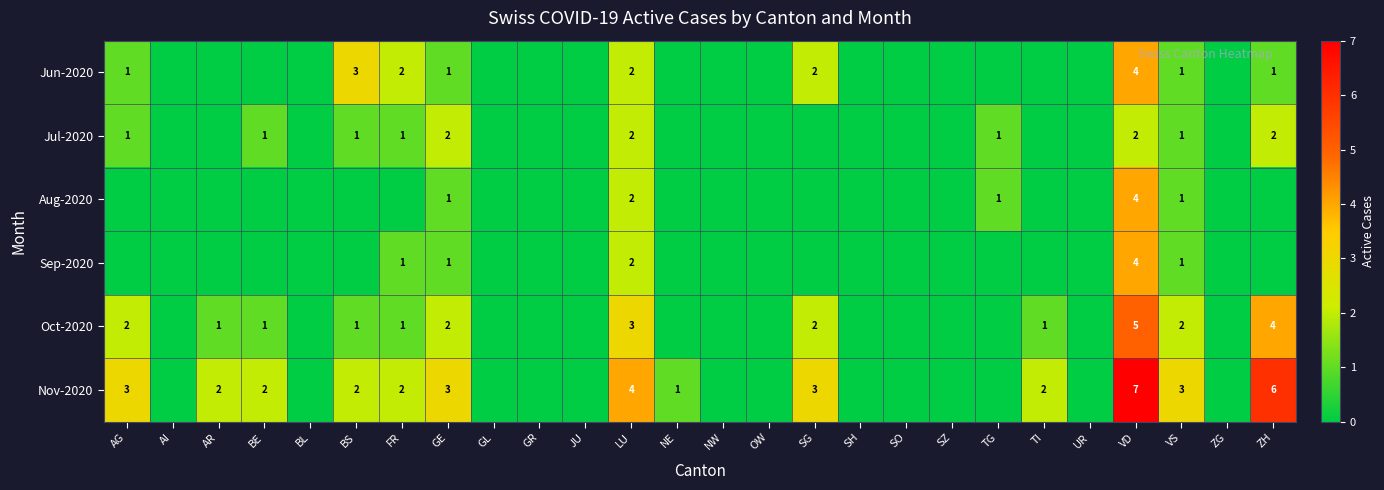

At how many categories does at least one series exceed 6?

1